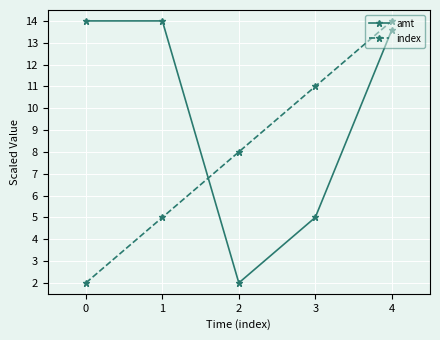

What is the total value across all series at 0?

16.0